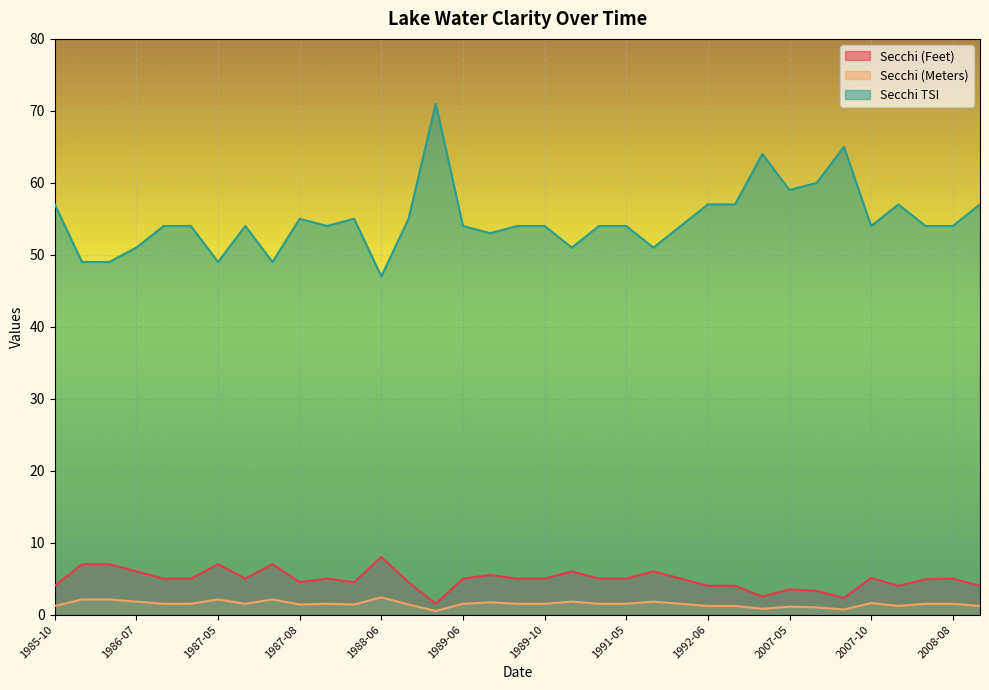

Between 1986-06 and 1987-10, which is larger?

1986-06